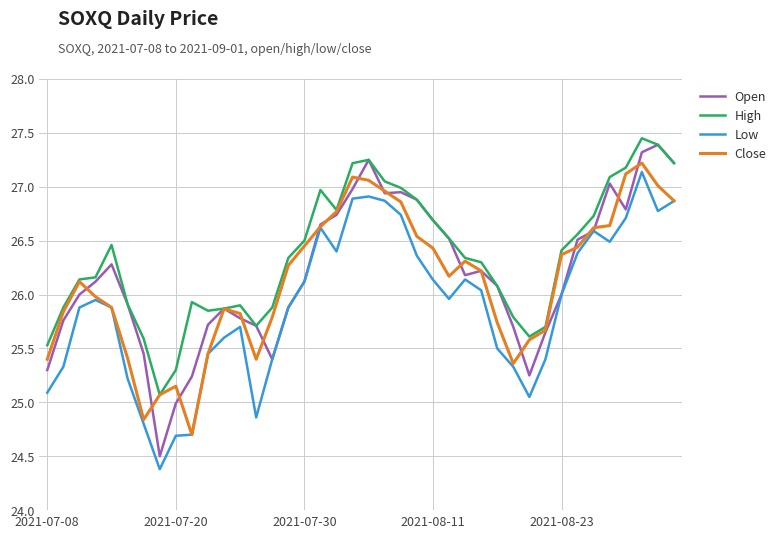

True or false: High has more than 2 interior local peaks.

True